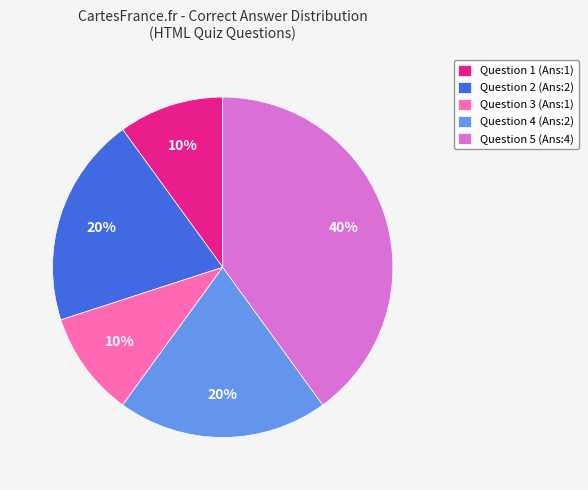

To the nearest percent, what portion does Question 5 (Ans:4) represent?

40%